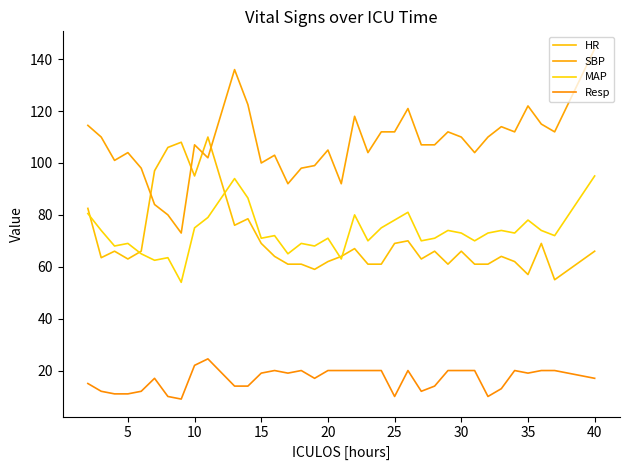

Does the chart have visible grid lines?

No